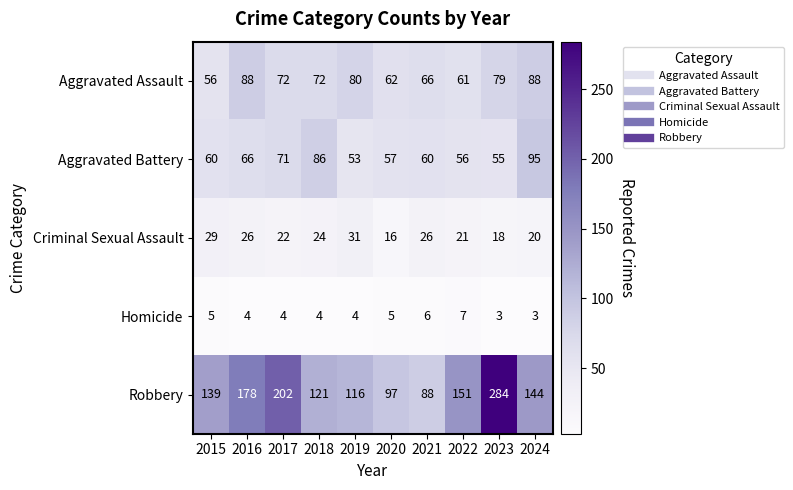

The value of Aggravated Assault at 2015 is 56. True or false?

True